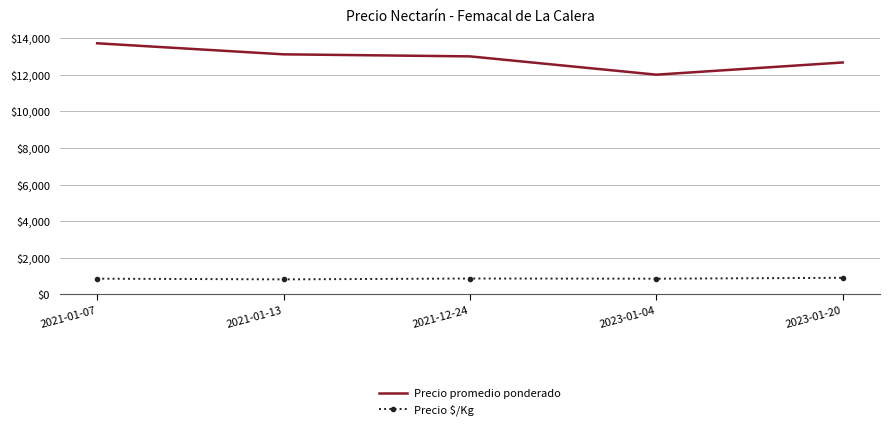

What is the smallest value displayed?

819.6